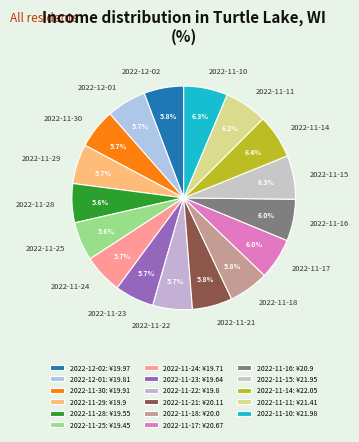

How many segments does this pie chart have?

17